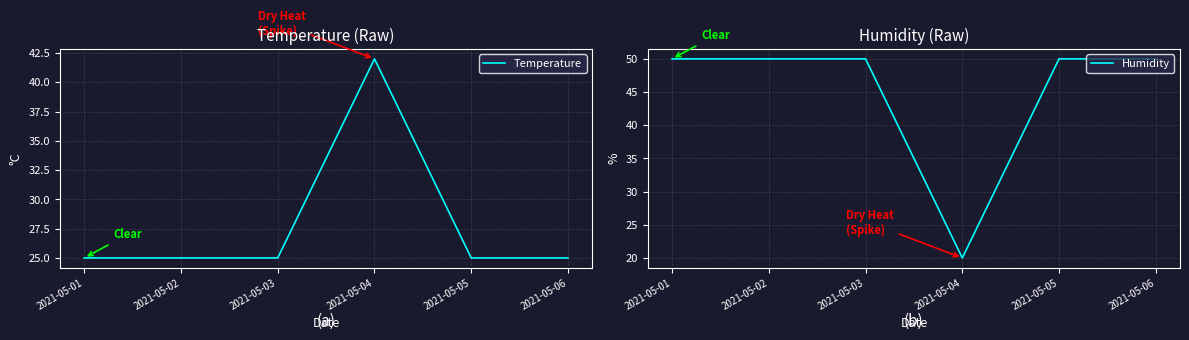

Reading left to right, extract all data points from this chart.

Temperature: 25	25	25	42	25	25
Humidity: 50	50	50	20	50	50